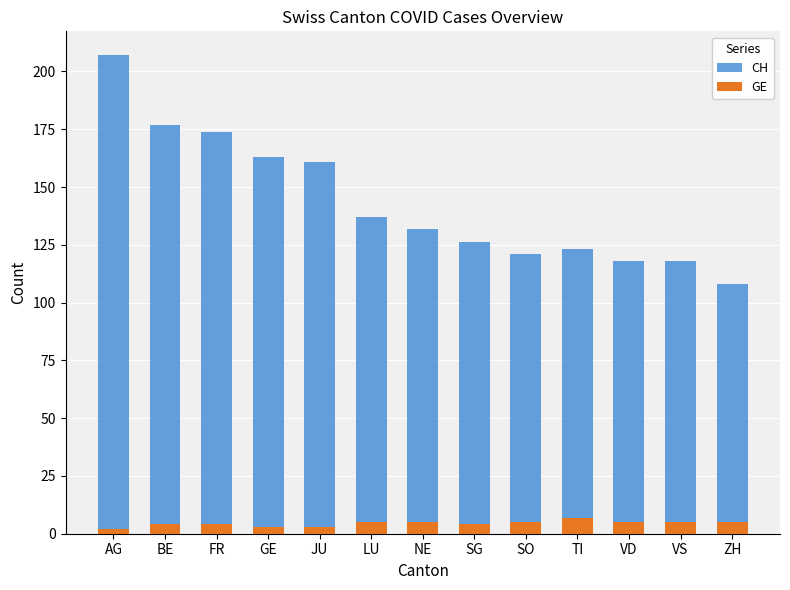

Which category has the lowest value in the GE series?

AG